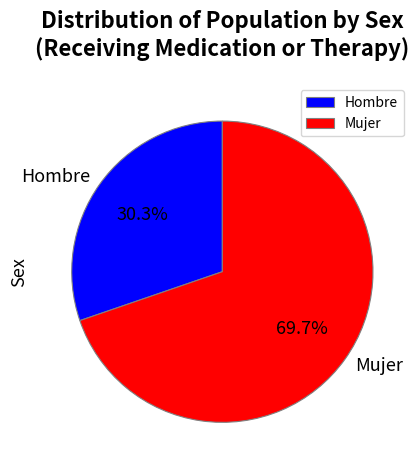

Does Mujer represent more than half of the total?

Yes